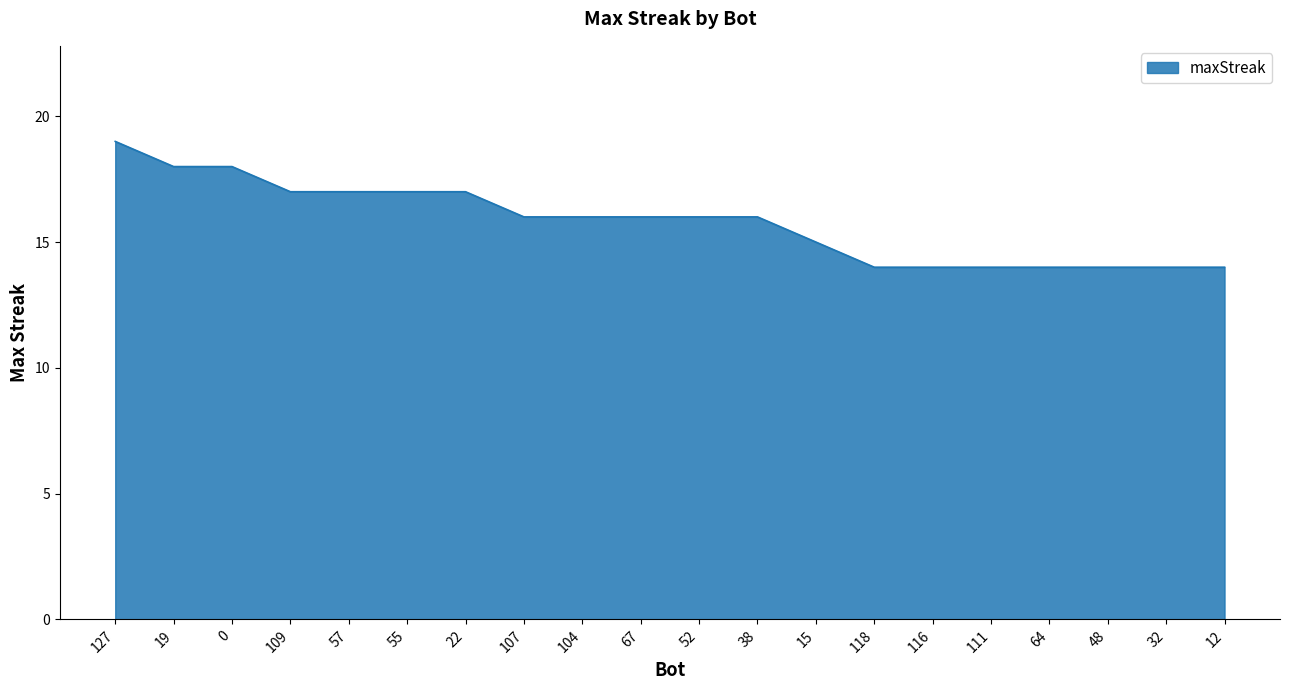

What is the sum of all values?

316